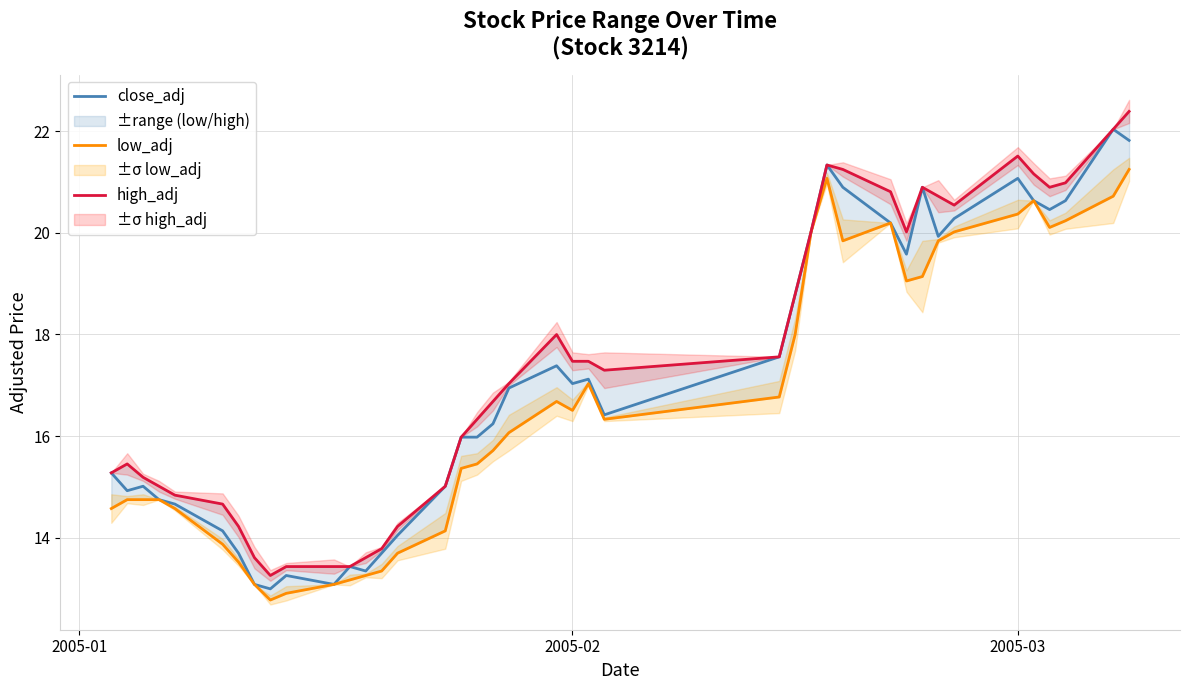

What is the average value of the close_adj series?

17.1